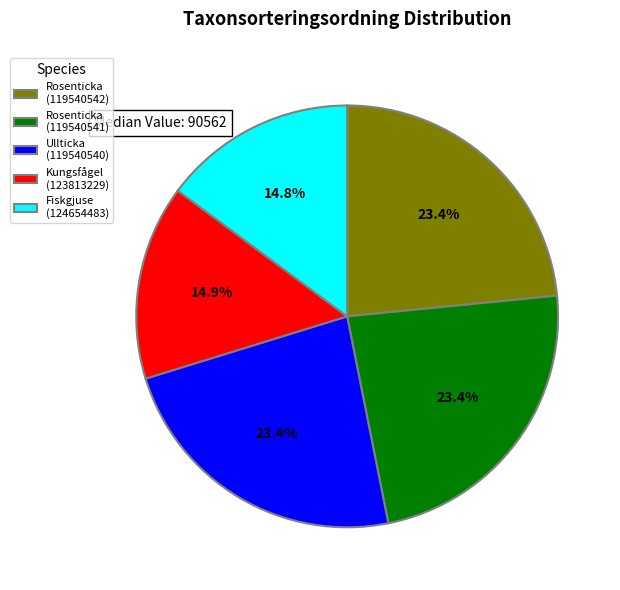

How many segments does this pie chart have?

5